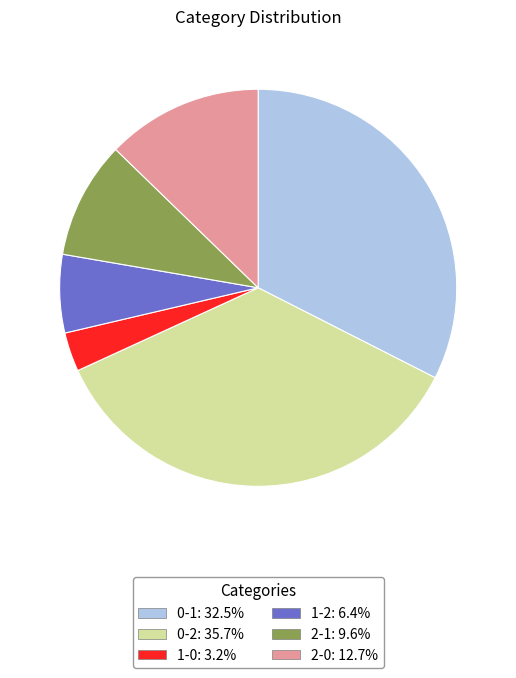

Do 0-1 and 1-0 together represent more than half of the pie?

No